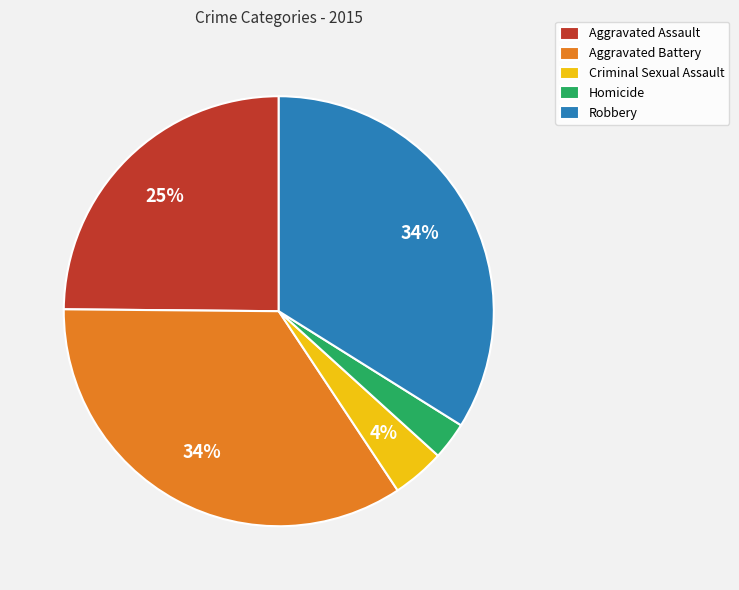

Is the sum of Aggravated Battery and Criminal Sexual Assault greater than half?

No